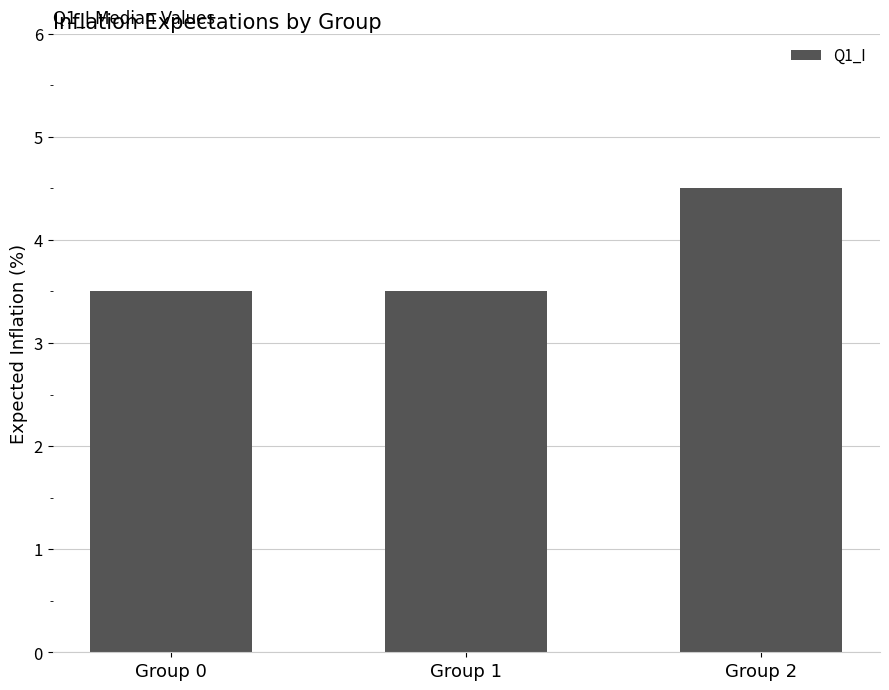

Between Group 0 and Group 2, which is larger?

Group 2